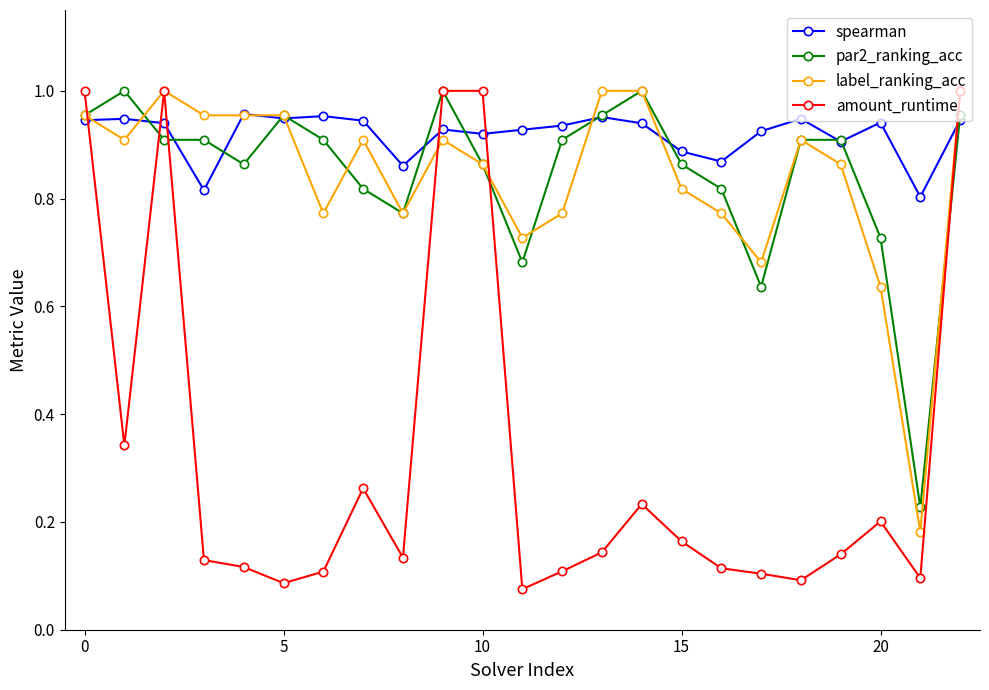

Which series has the widest spread of values?

amount_runtime